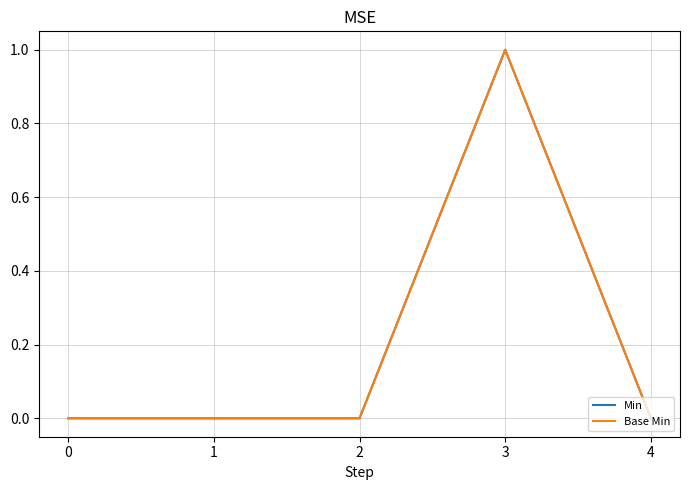

Does the chart display data point markers on the line(s)?

No